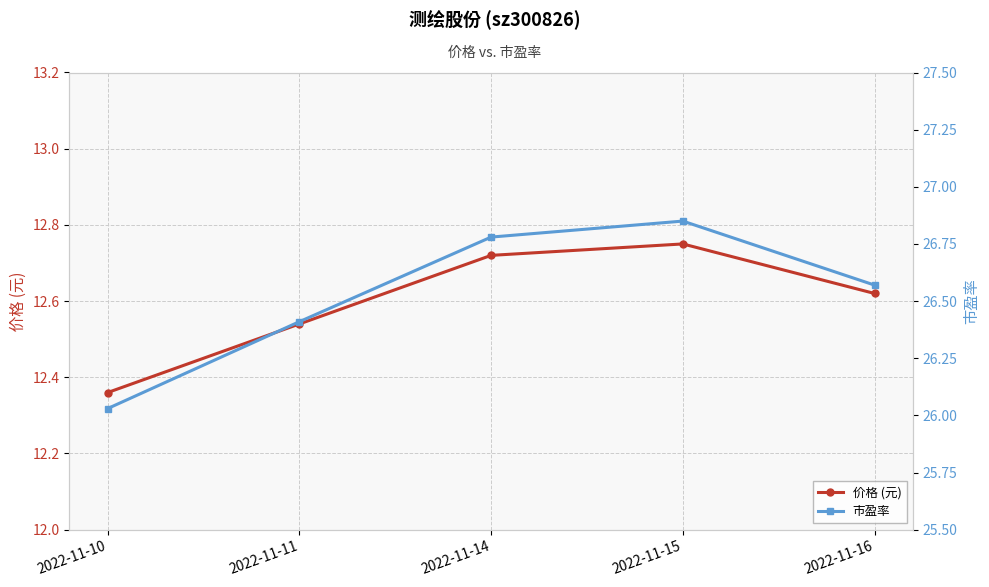

Which series has the largest total across all categories?

市盈率